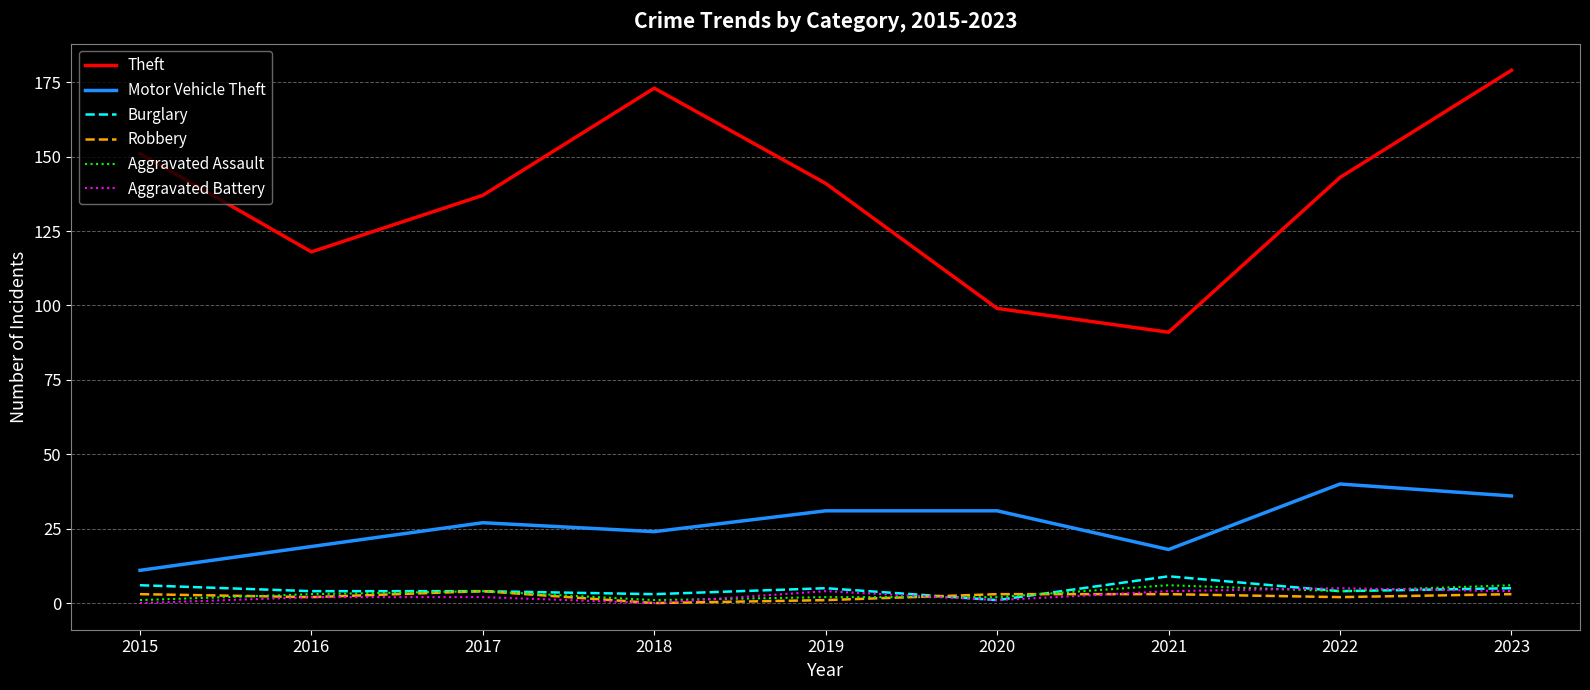

Is the value of Aggravated Battery at 2019 greater than the value of Theft at 2017?

No